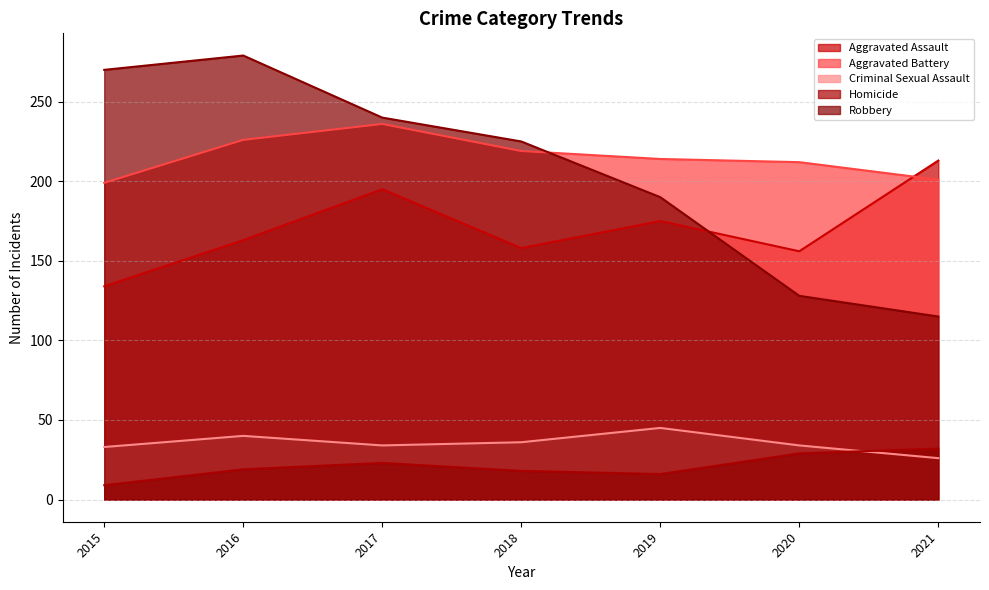

Between 2019 and 2021, which is larger?

2021